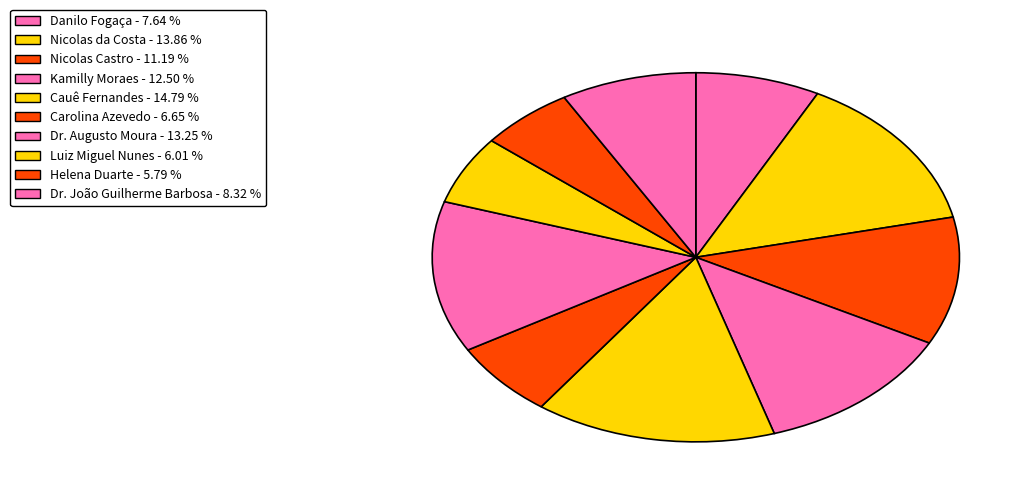

To the nearest percent, what percentage of the pie is Cauê Fernandes?

15%